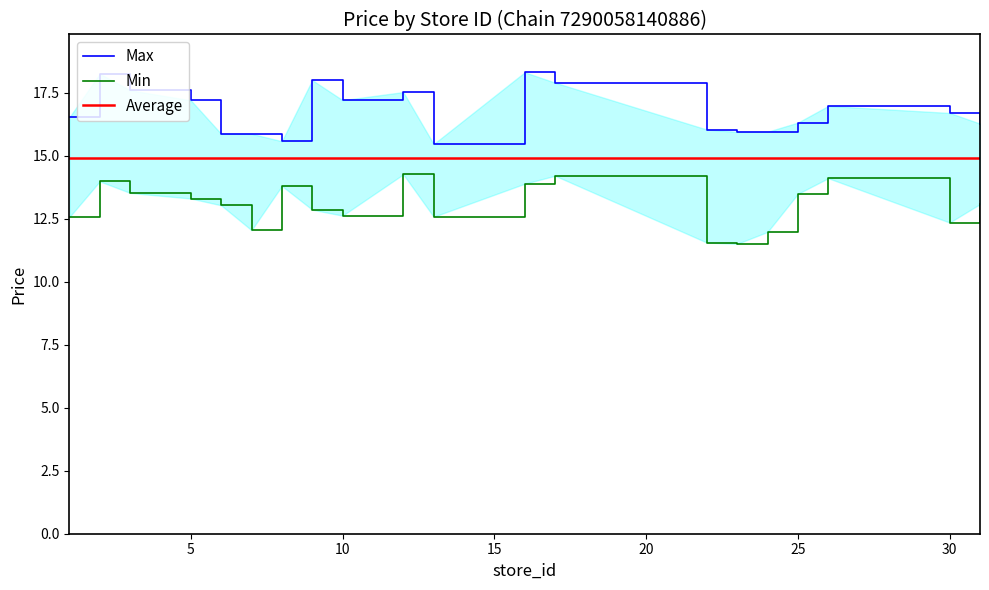

Reading left to right, list all the values displayed in this chart.

Max: 16.5	18.3	17.6	17.2	15.9	15.9	15.6	18.0	17.2	17.5	15.5	18.3	17.9	16.0	15.9	16.0	16.3	17.0	16.7	16.3
Min: 12.6	14.0	13.5	13.3	13.0	12.0	13.8	12.9	12.6	14.3	12.6	13.9	14.2	11.6	11.5	12.0	13.5	14.1	12.3	13.1
Average: 14.9	14.9	14.9	14.9	14.9	14.9	14.9	14.9	14.9	14.9	14.9	14.9	14.9	14.9	14.9	14.9	14.9	14.9	14.9	14.9